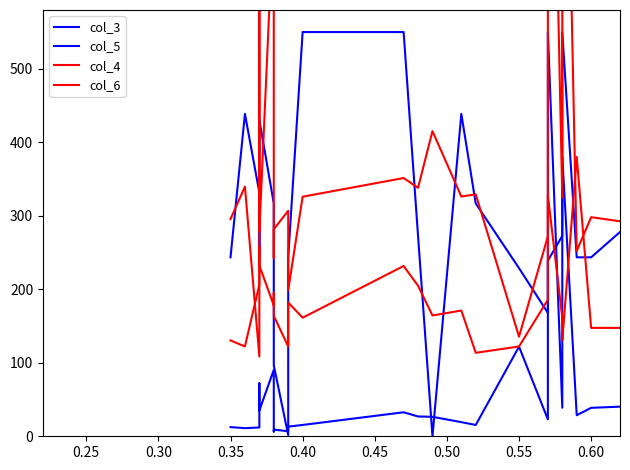

What is the value of the col_4 point at the 13th from the left?

338.0